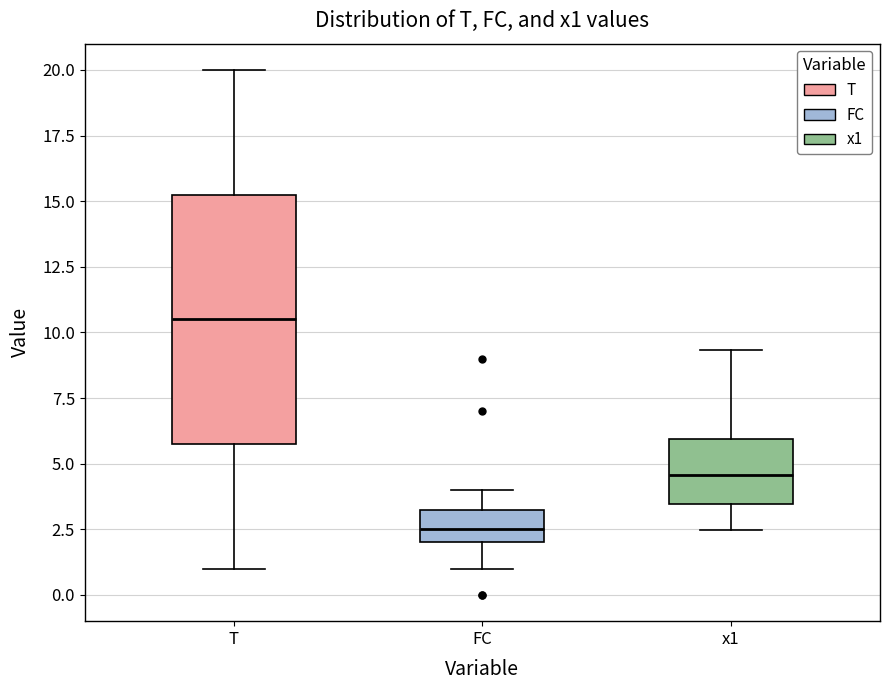

Reading left to right, read every box against the y-axis: the position of its median line, the range the box covers, and the ends of its whiskers. The values are not printed on the chart, so give them approximately, as read against the axis.

T: median 10.5, box 6.0 to 15.5, whiskers 1.0 to 20.0
FC: median 2.5, box 2.0 to 3.5, whiskers 1.0 to 4.0
x1: median 4.5, box 3.5 to 6.0, whiskers 2.5 to 9.5